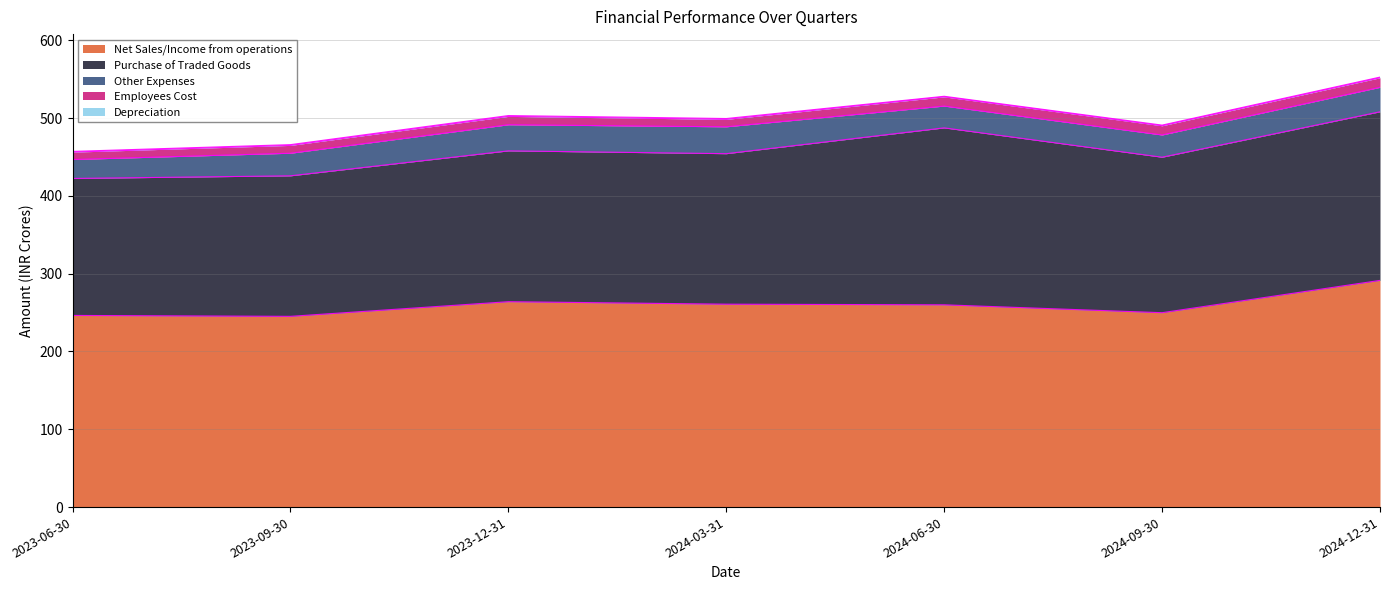

Reading right to left, transcribe all the data shown in this chart.

Net Sales/Income from operations: 2024-12-31=291.3	2024-09-30=249.8	2024-06-30=259.9	2024-03-31=260.8	2023-12-31=264.0	2023-09-30=245.1	2023-06-30=246.3
Purchase of Traded Goods: 2024-12-31=216.7	2024-09-30=199.8	2024-06-30=227.4	2024-03-31=193.4	2023-12-31=193.8	2023-09-30=180.6	2023-06-30=176.0
Other Expenses: 2024-12-31=31.4	2024-09-30=28.6	2024-06-30=28.0	2024-03-31=34.5	2023-12-31=33.6	2023-09-30=29.0	2023-06-30=24.3
Employees Cost: 2024-12-31=12.3	2024-09-30=11.9	2024-06-30=11.8	2024-03-31=9.6	2023-12-31=10.8	2023-09-30=10.1	2023-06-30=9.5
Depreciation: 2024-12-31=0.8	2024-09-30=0.8	2024-06-30=0.7	2024-03-31=1.1	2023-12-31=1.1	2023-09-30=1.0	2023-06-30=0.9